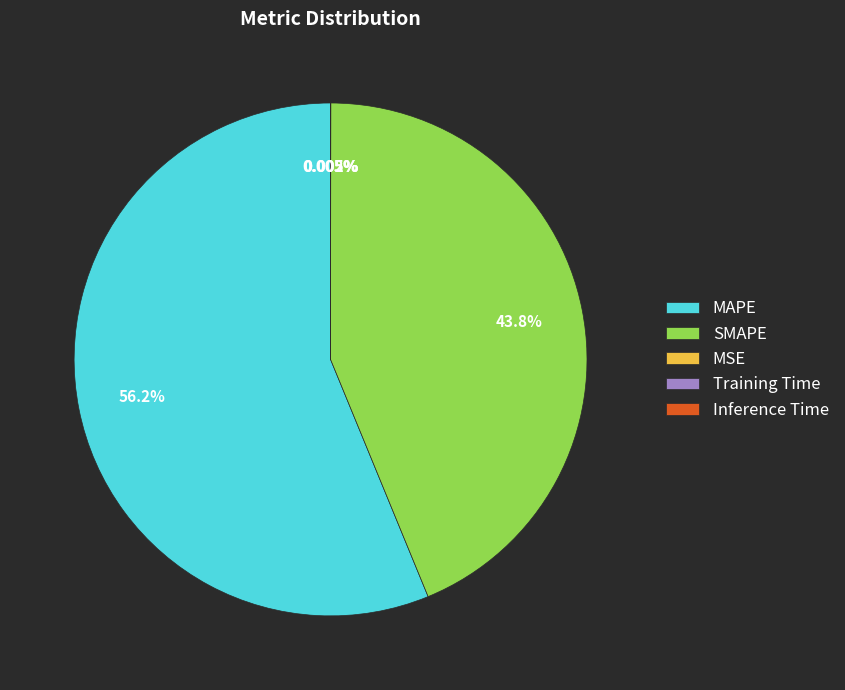

To the nearest percent, what portion does MAPE represent?

56%